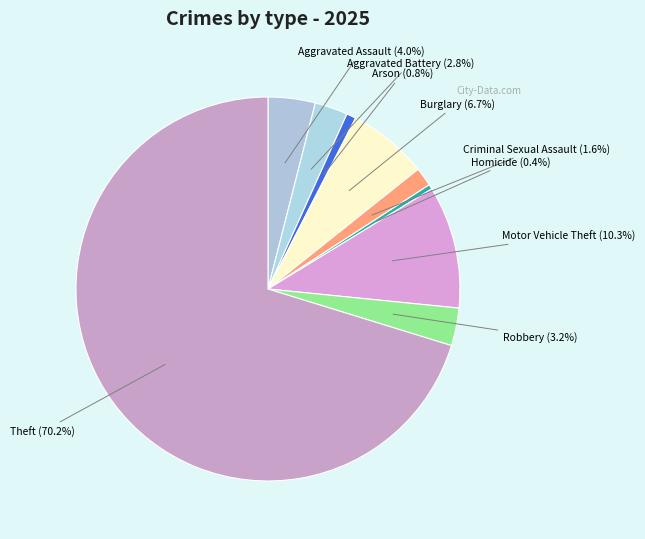

Is there any slice that represents more than half of the pie?

Yes